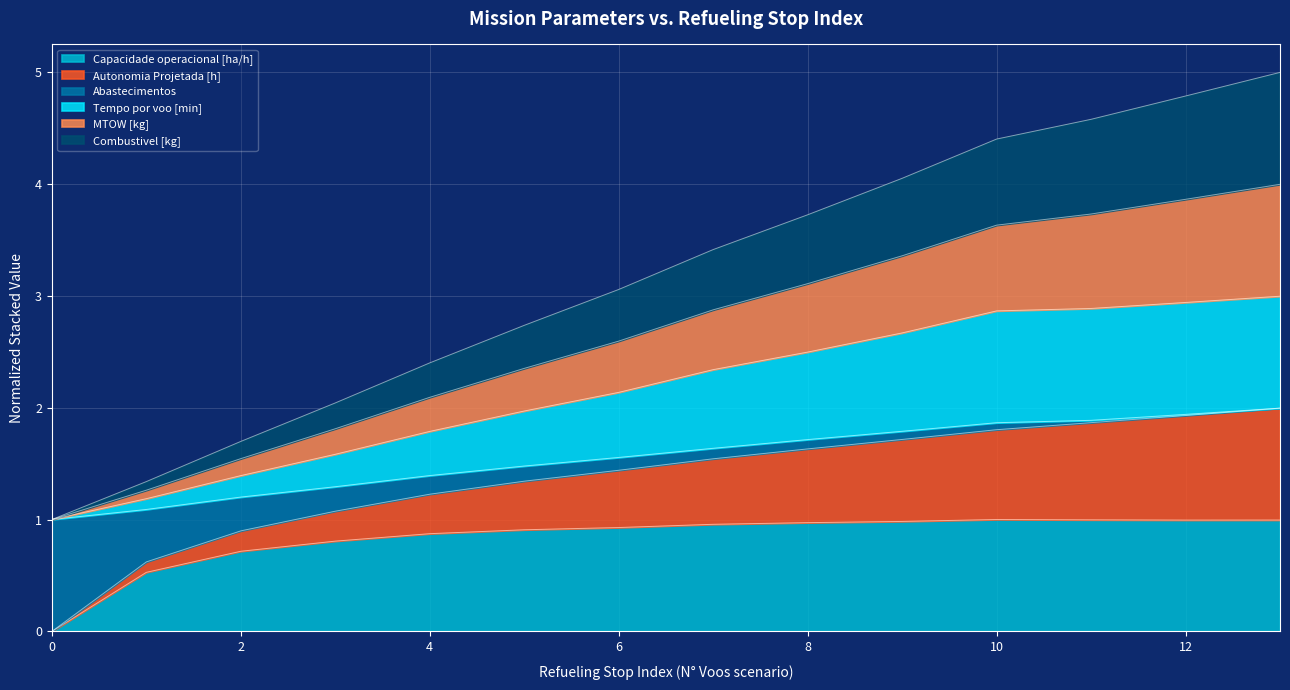

What is the maximum value for Capacidade operacional [ha/h]?

1.0